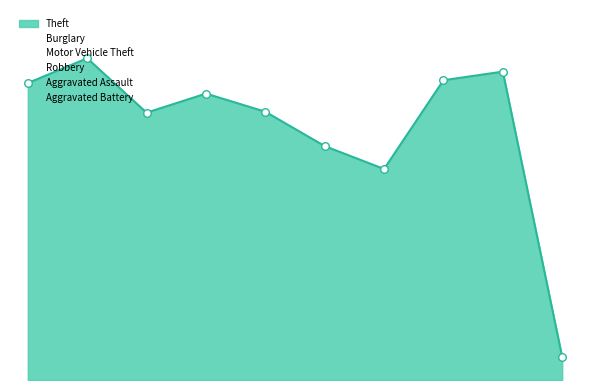

Which series contains the highest Y value?

Theft